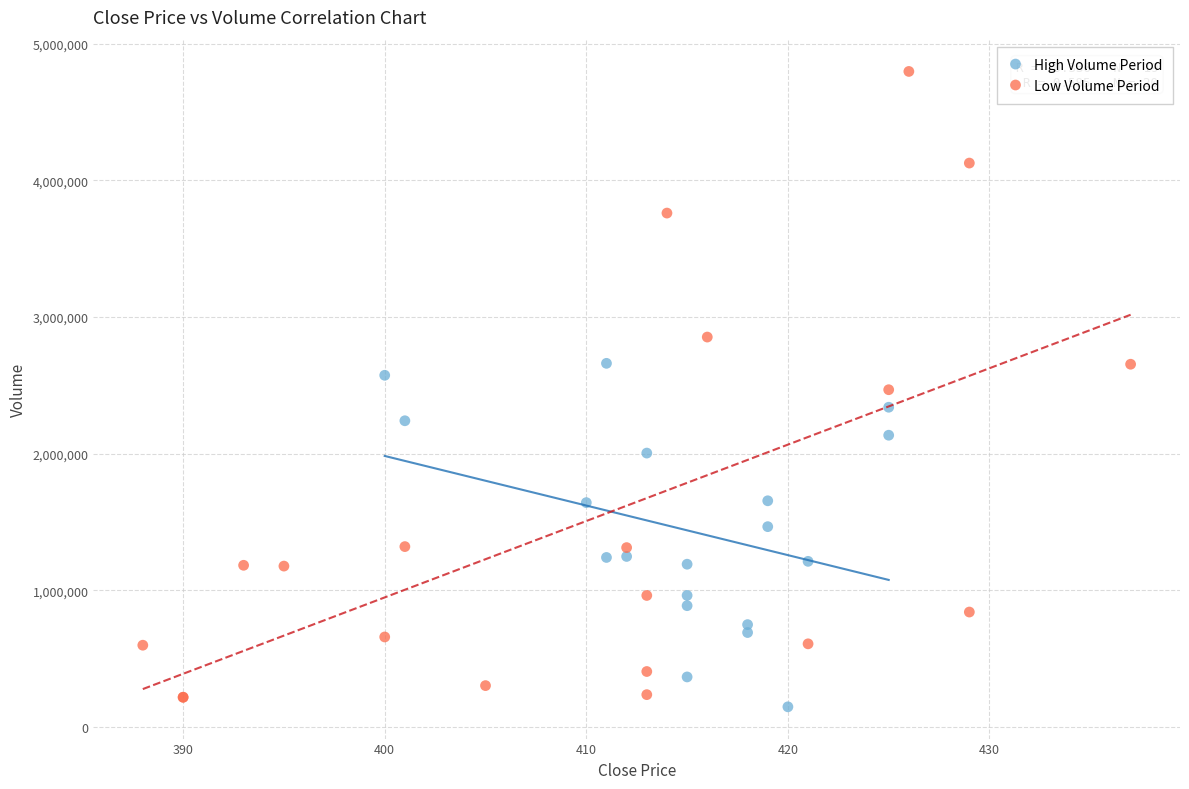

Which series has the widest spread of Y values?

Low Volume Period